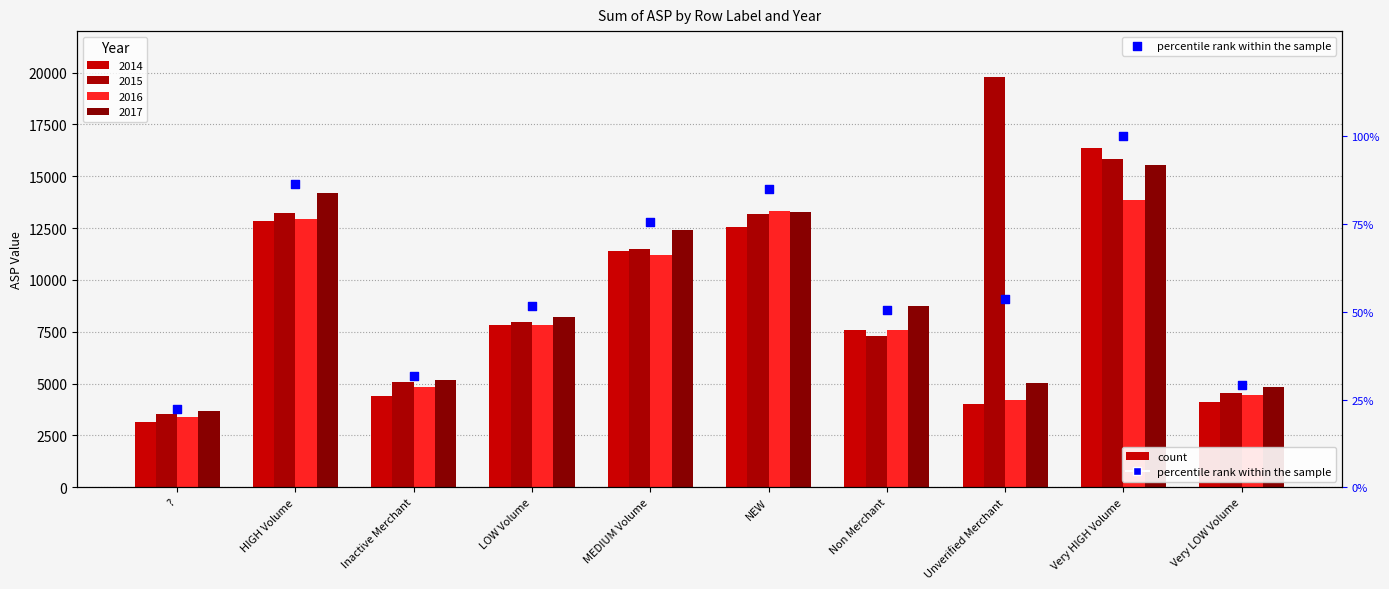

Which has a higher value, MEDIUM Volume or NEW?

NEW